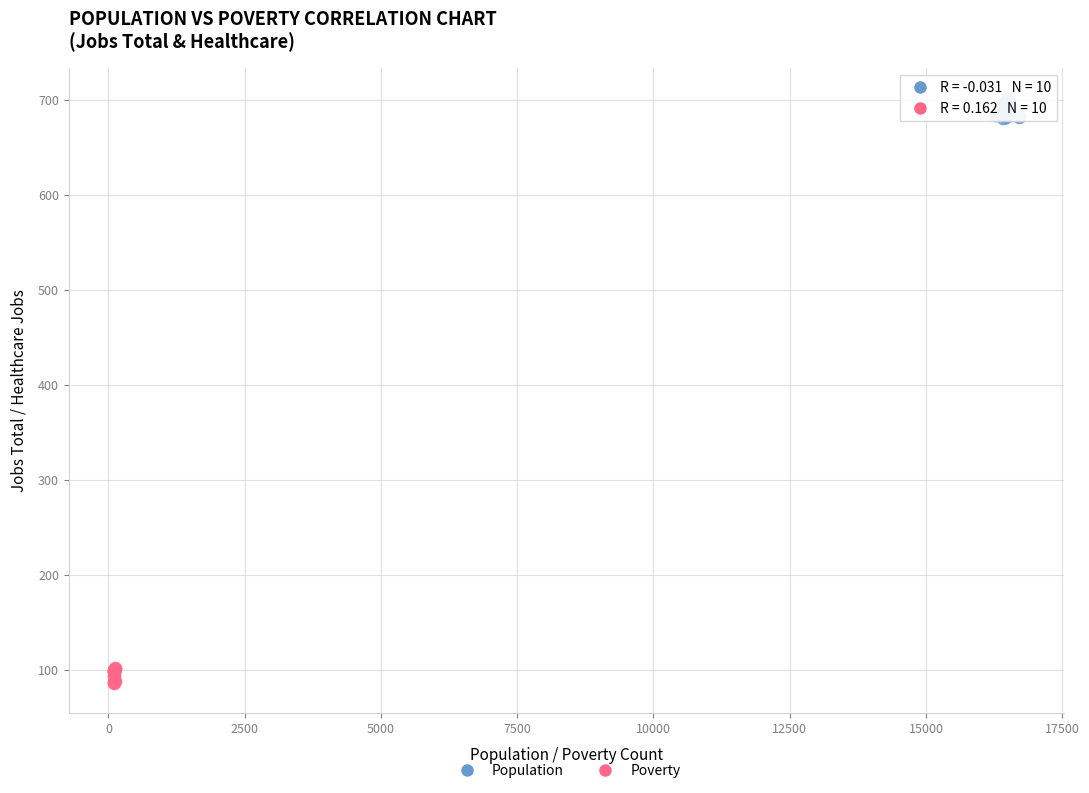

Which series reaches the minimum Y coordinate?

Poverty